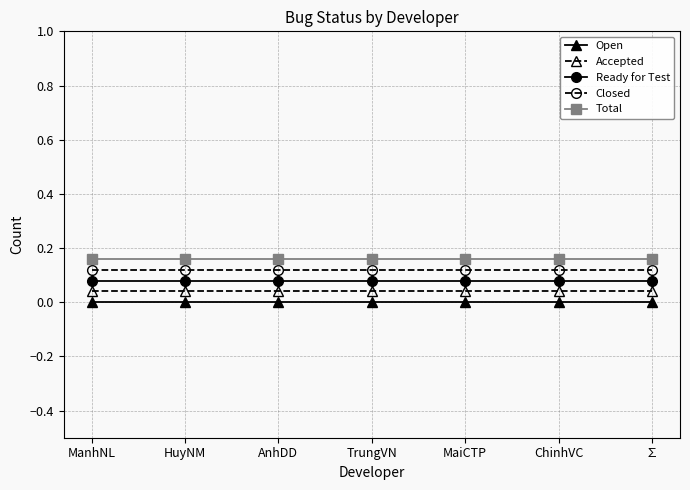

The Open series shows 0.0 at MaiCTP. True or false?

True